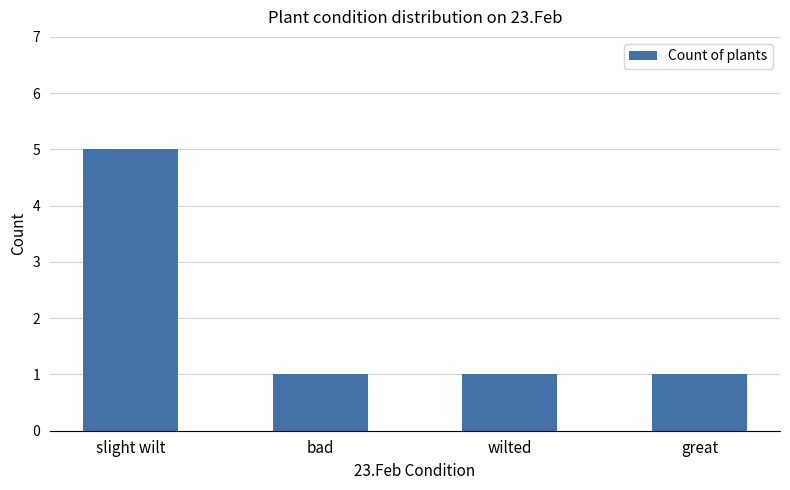

How many distinct data groups are displayed?

1